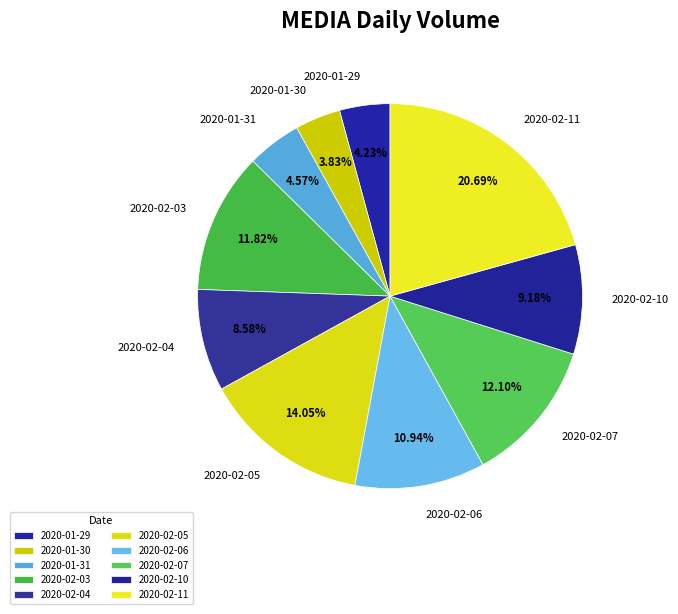

Approximately how many times larger is the value at 2020-01-31 compared to 2020-02-04?

0.5